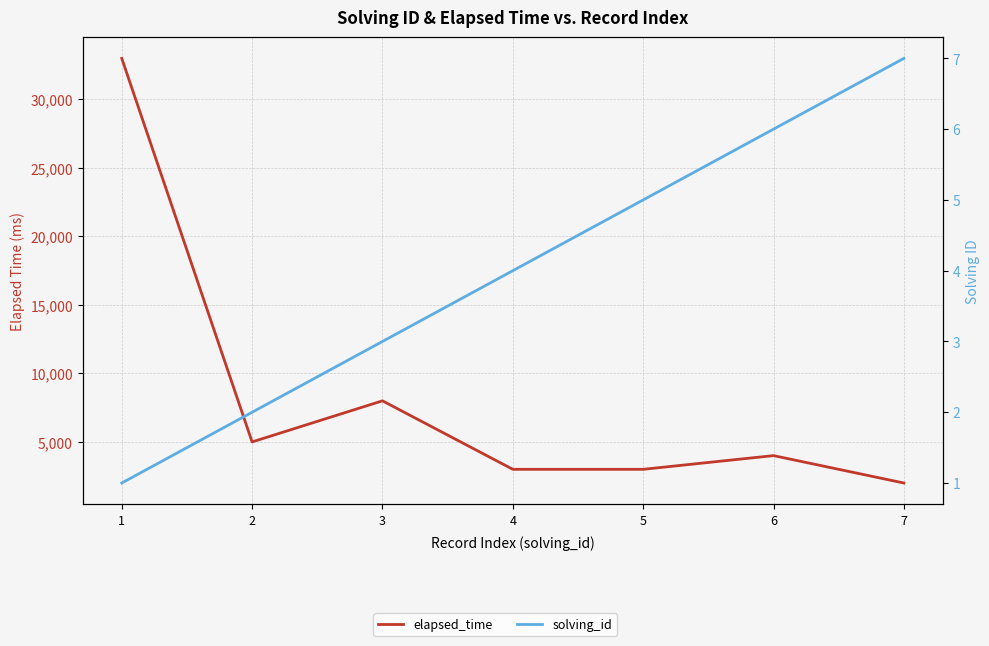

True or false: solving_id has a value of 1 at 1.

True